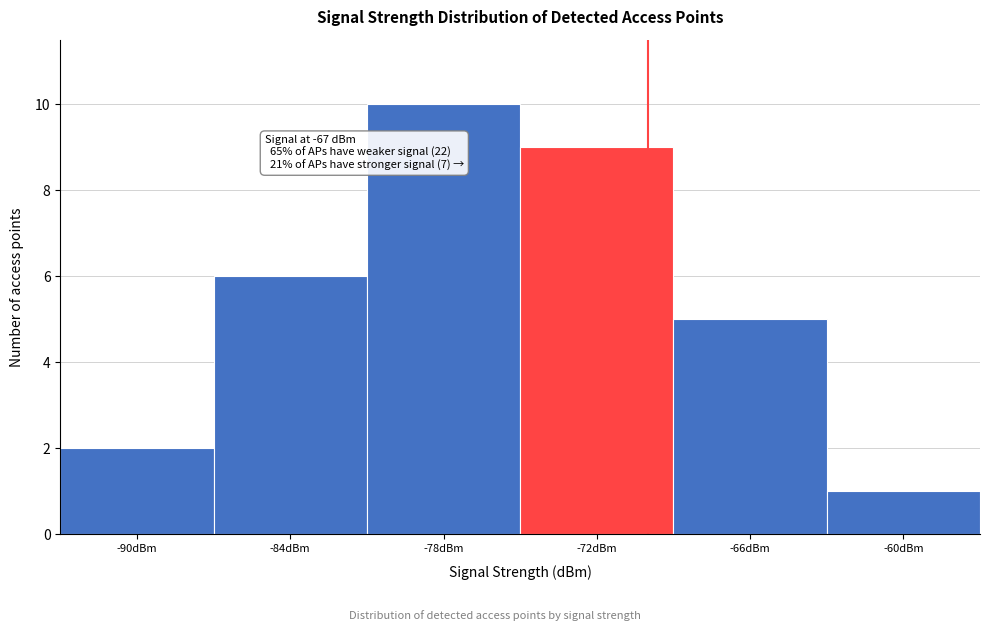

Reading left to right, transcribe all the data shown in this chart.

-90dBm=2	-84dBm=6	-78dBm=10	-72dBm=9	-66dBm=5	-60dBm=1